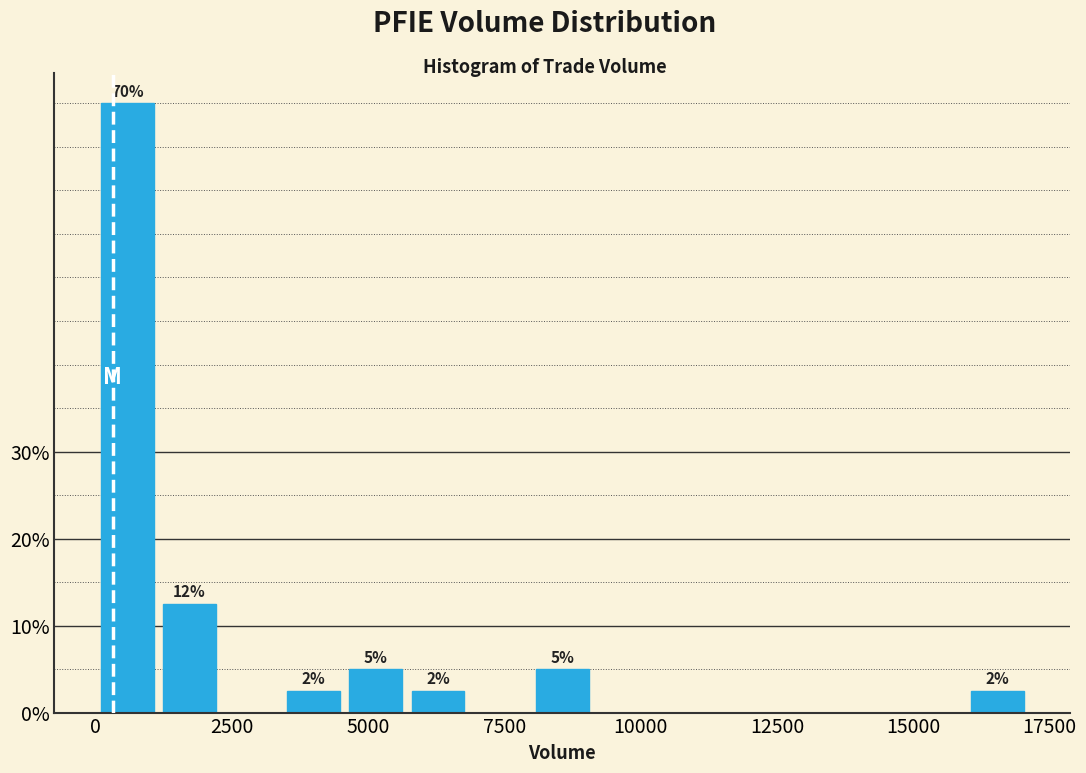

Read against the x-axis, roughly where is the centre of the tallest bar?

500